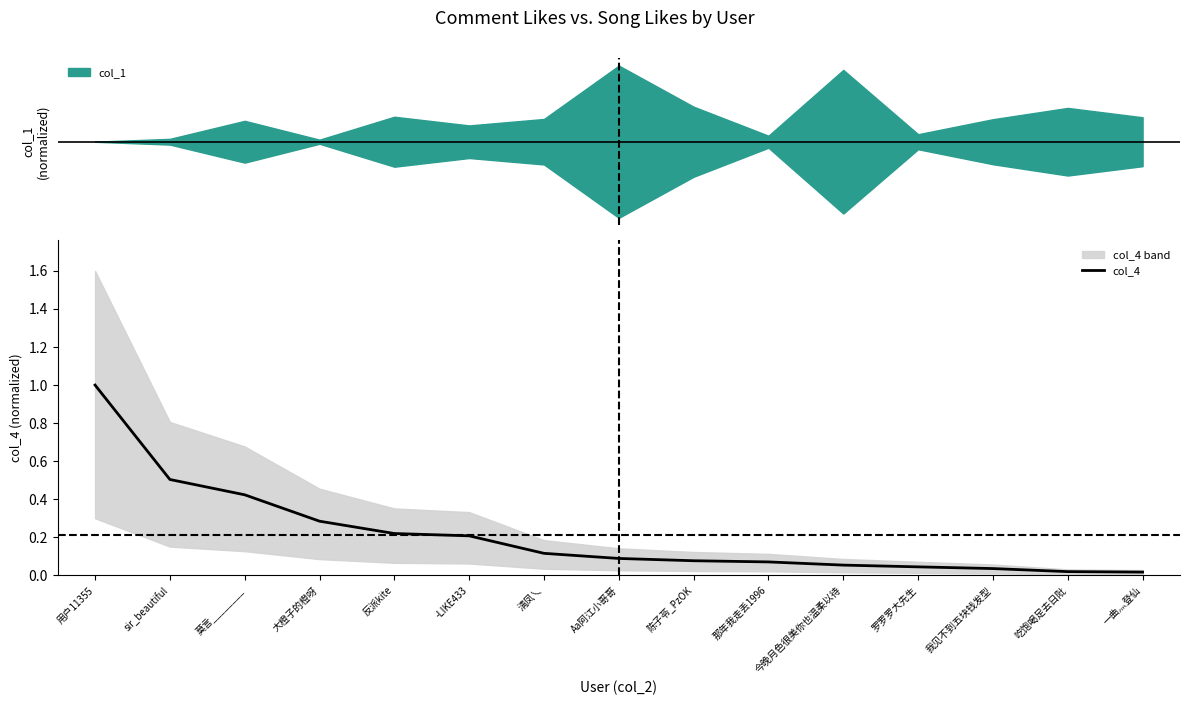

True or false: the data shows 0.1 at Aa阿江小哥哥.

True